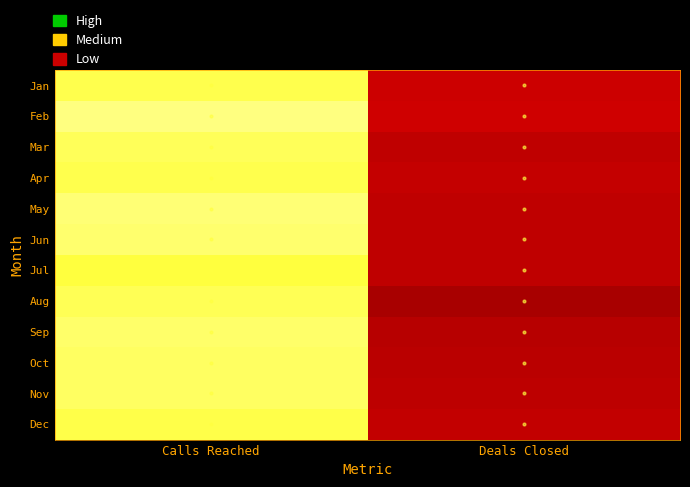

Rank the series at Calls Reached from highest to lowest value.

Feb, May, Jun, Sep, Oct, Nov, Mar, Aug, Jan, Apr, Dec, Jul